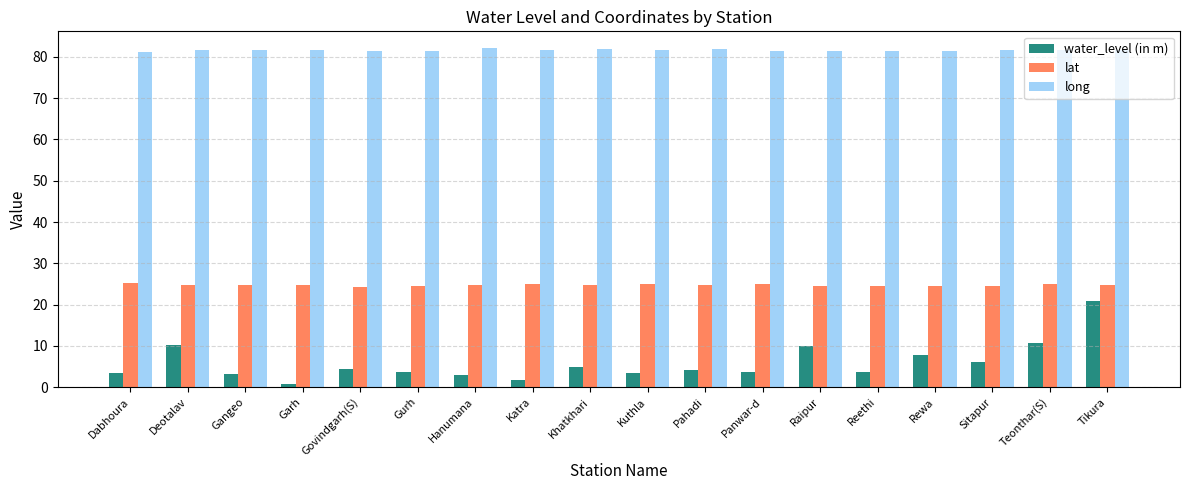

How many bars are there in total?

54